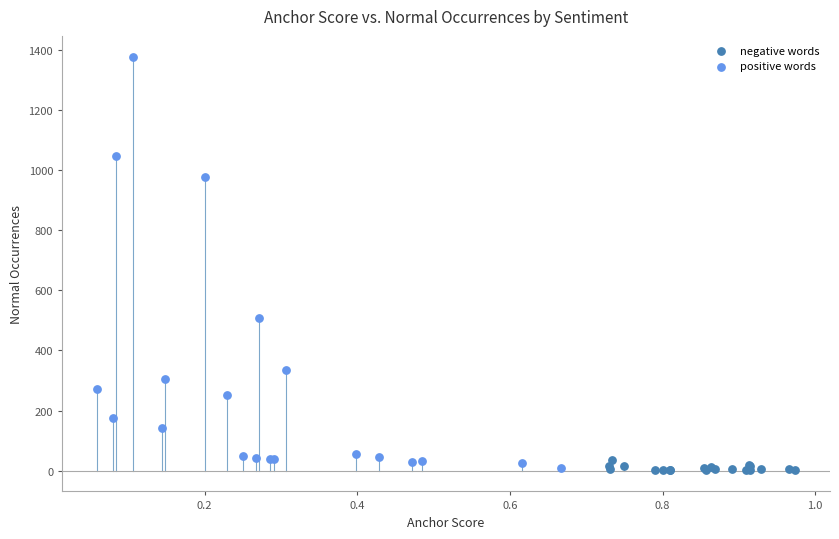

Which series has the largest Y range (max minus min)?

positive words